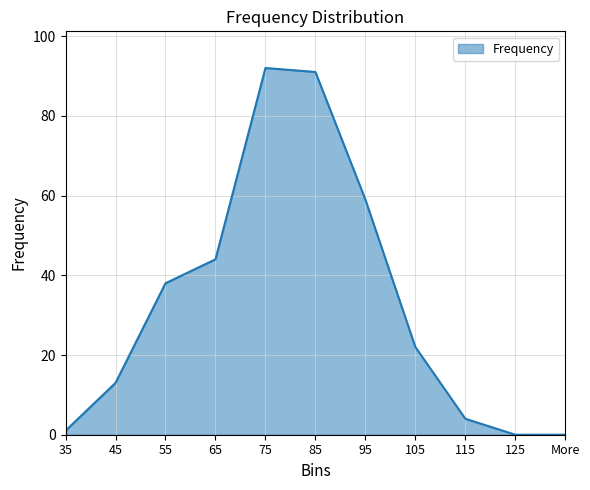

What is the sum of all values?

364